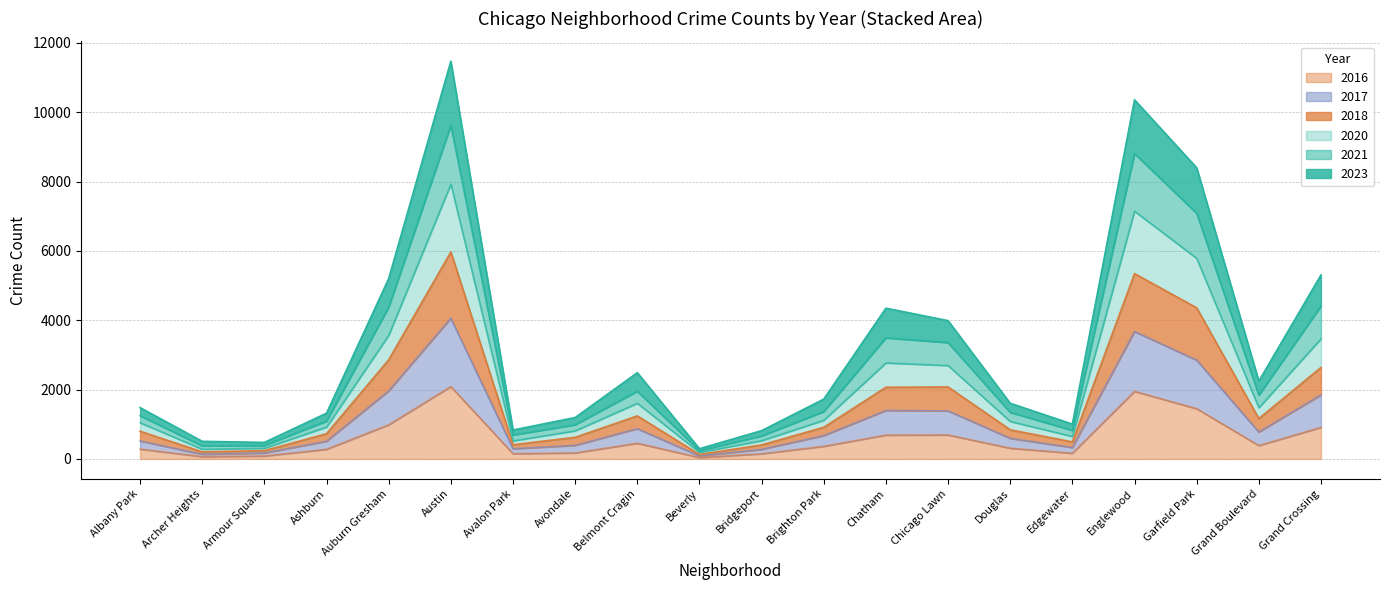

What are all the series names shown in the legend?

2016, 2017, 2018, 2020, 2021, 2023